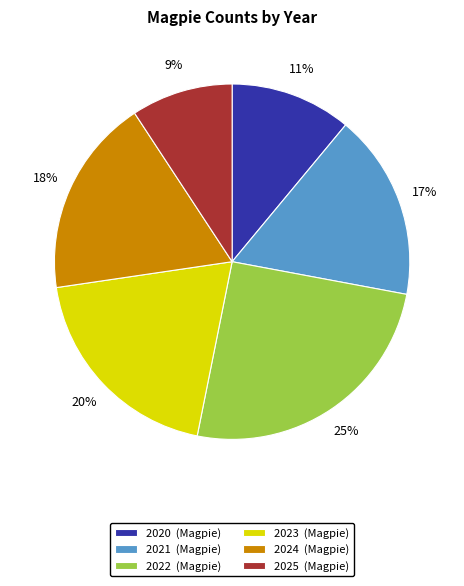

Is there any slice that represents more than half of the pie?

No